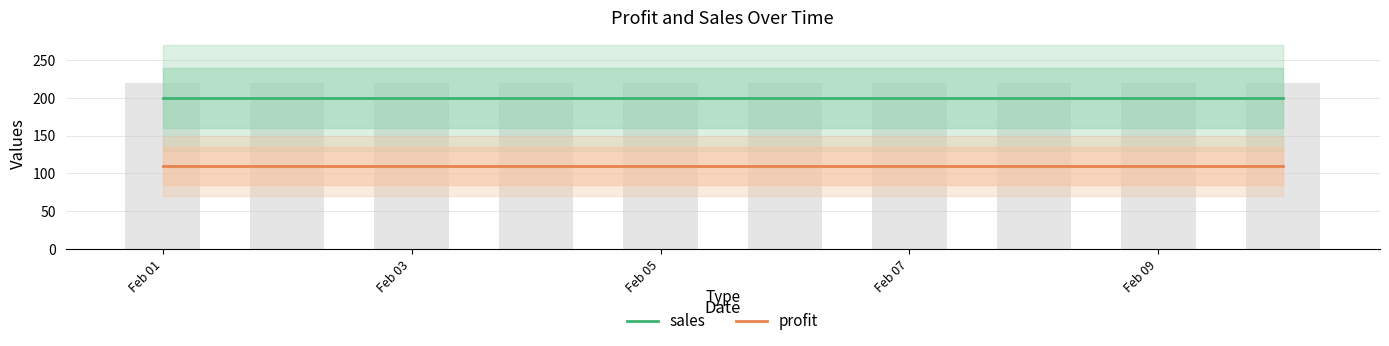

What is the sum of the profit values at Feb 07 and Feb 01?

220